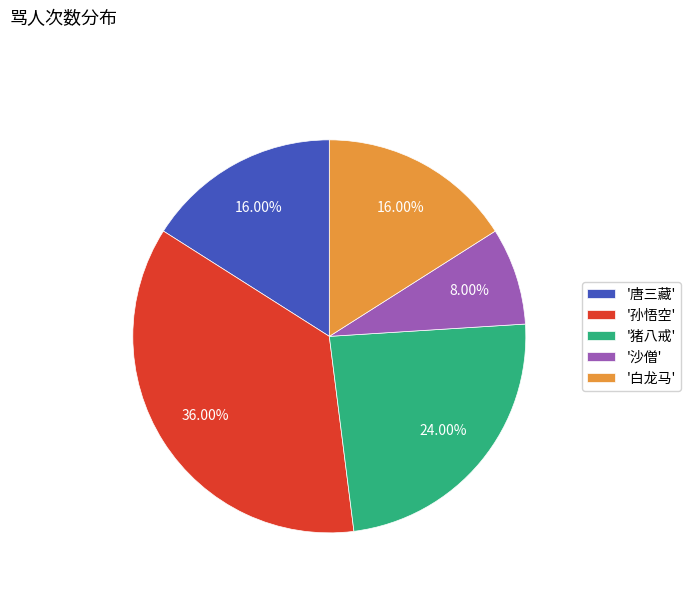

Does any single category account for the majority?

No